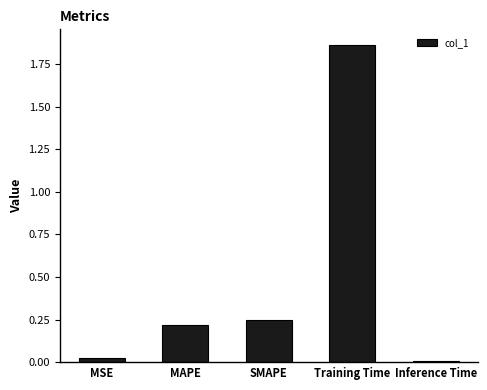

What is the average value?

0.5